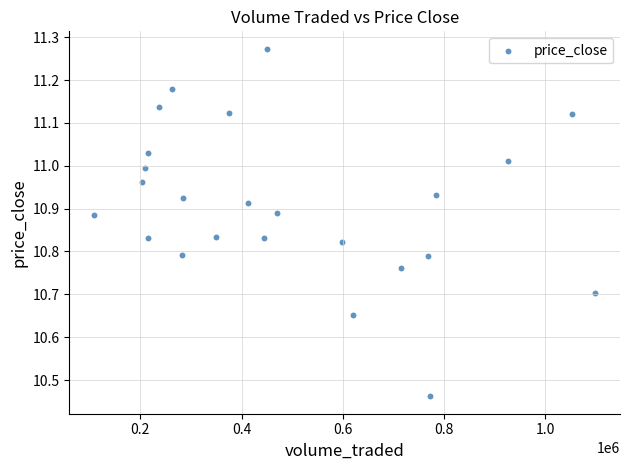

What is the range of Y values (max minus min)?

0.8